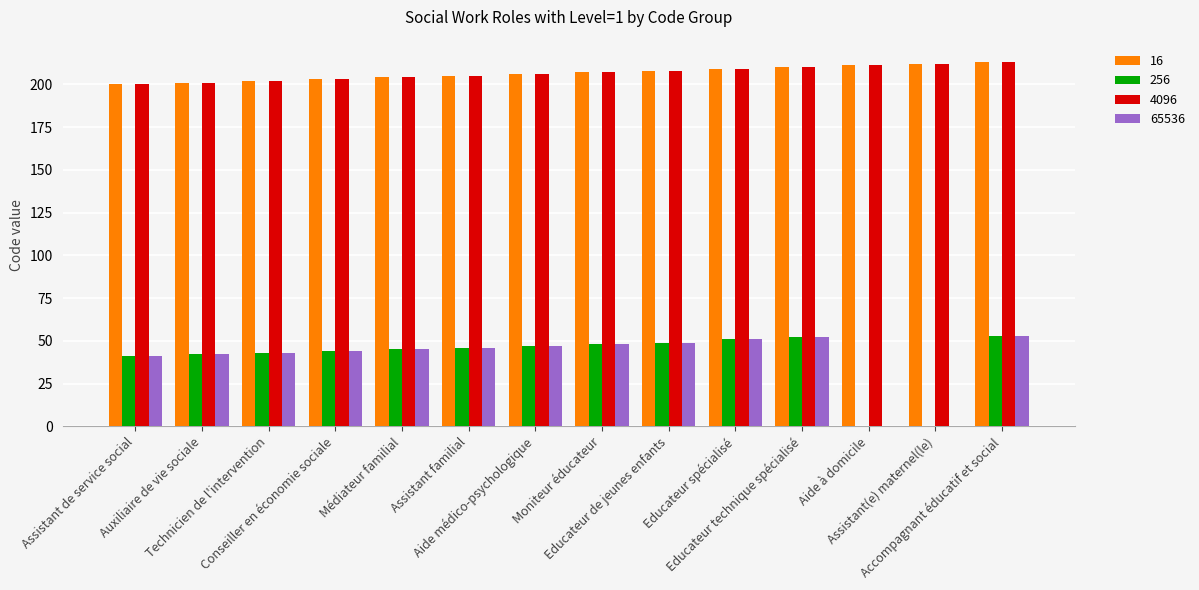

What is the maximum value shown in the chart?

213